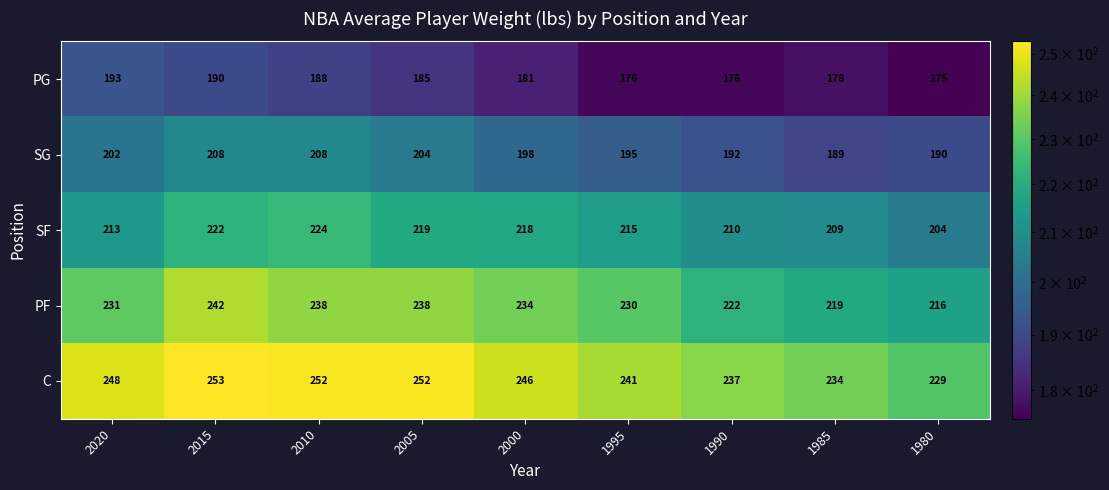

Between 2020 and 1985, which series saw the biggest shift?

PG